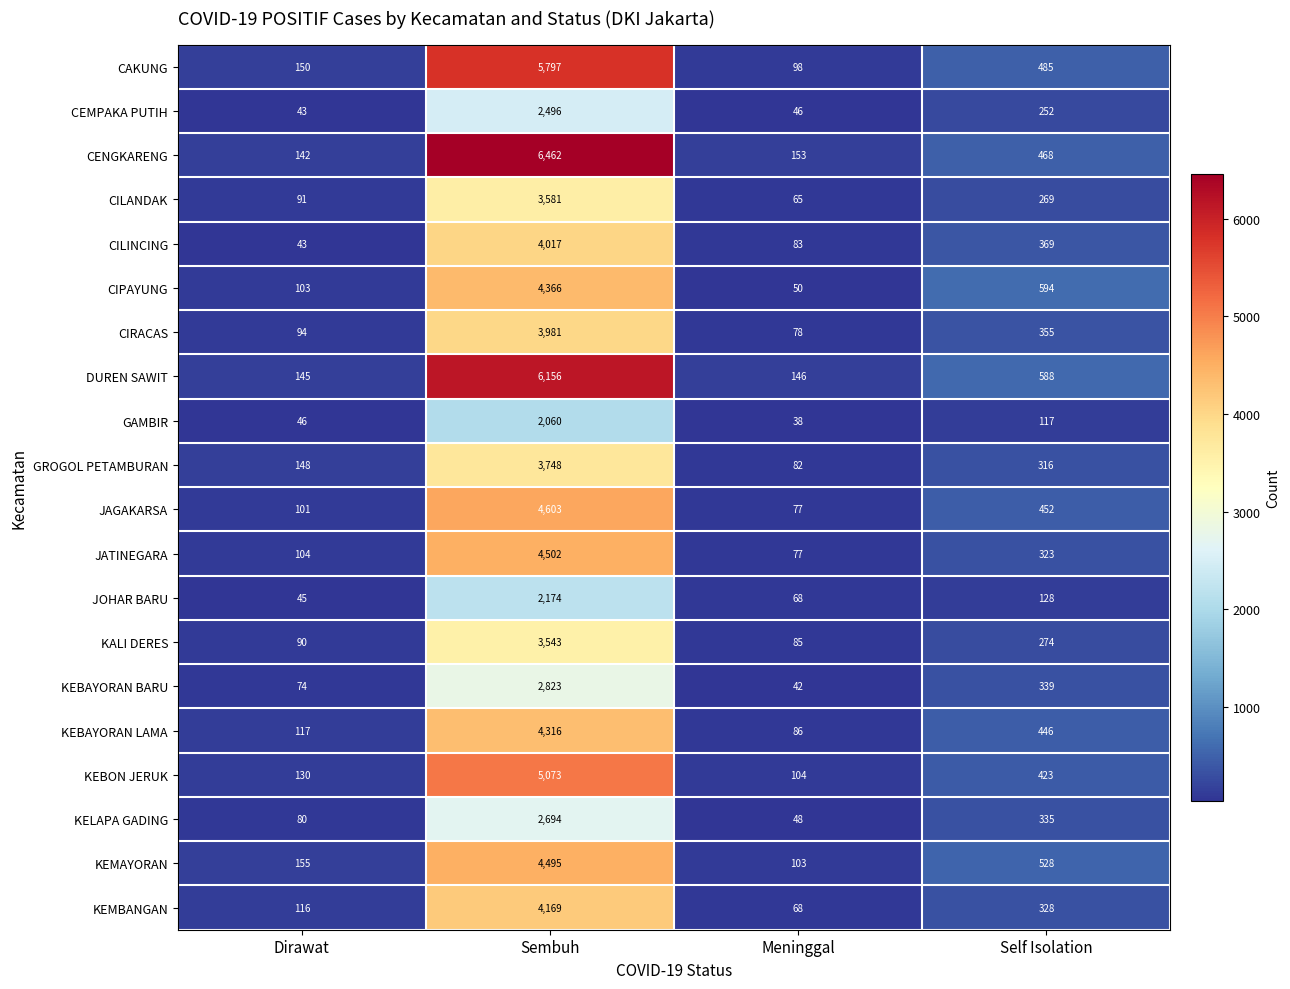

At which category is the sum across all series the highest?

Sembuh